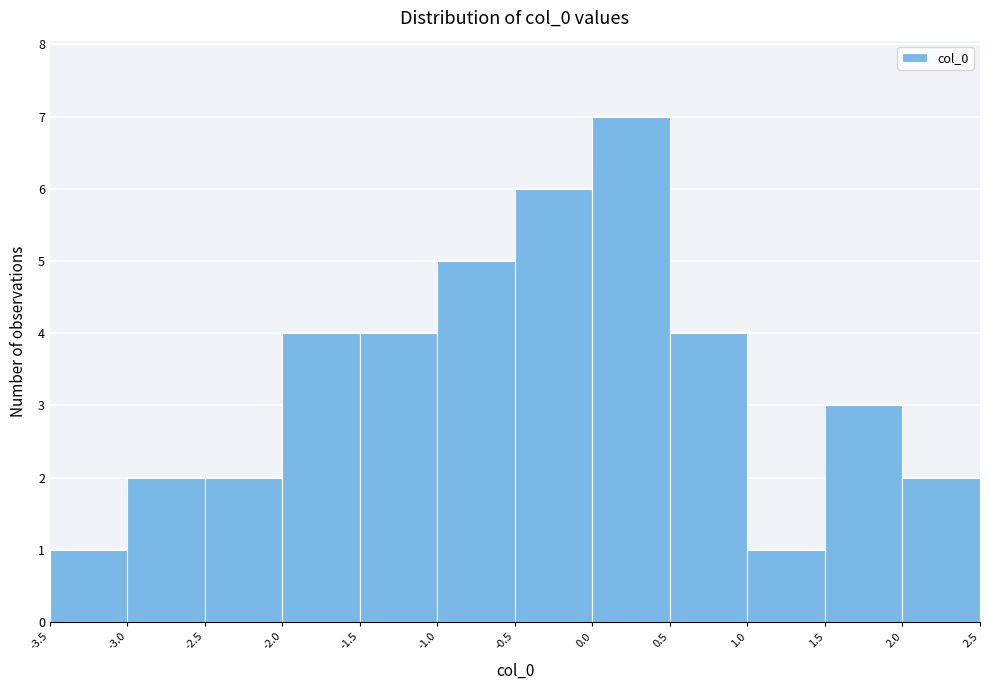

Reading left to right, list every bar in this chart as the range it spans on the x-axis followed by its height. The values are not printed on the chart, so give them approximately, as read against the axis.

-3.5 to -3.0: 1
-3.0 to -2.5: 2
-2.5 to -2.0: 2
-2.0 to -1.5: 4
-1.5 to -1.0: 4
-1.0 to -0.5: 5
-0.5 to 0.0: 6
0.0 to 0.5: 7
0.5 to 1.0: 4
1.0 to 1.5: 1
1.5 to 2.0: 3
2.0 to 2.5: 2